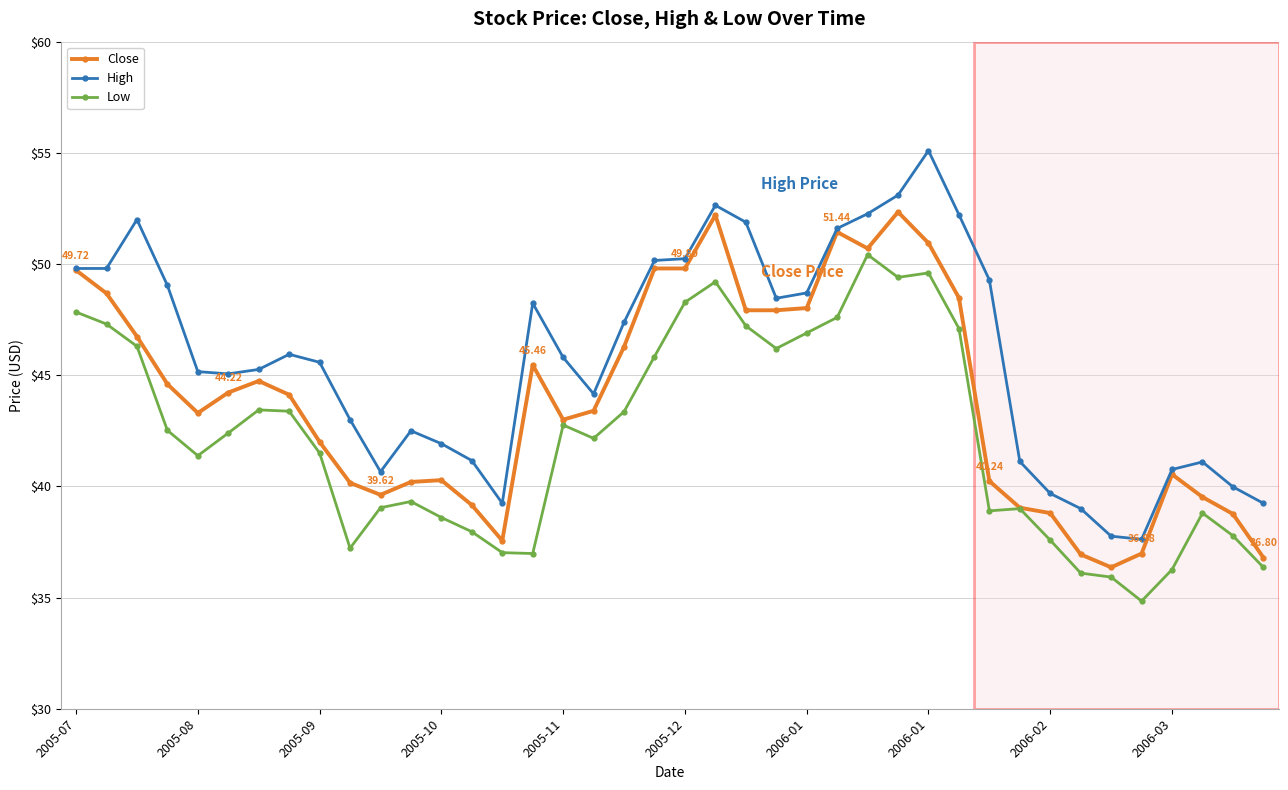

True or false: Low and High intersect in this chart.

False